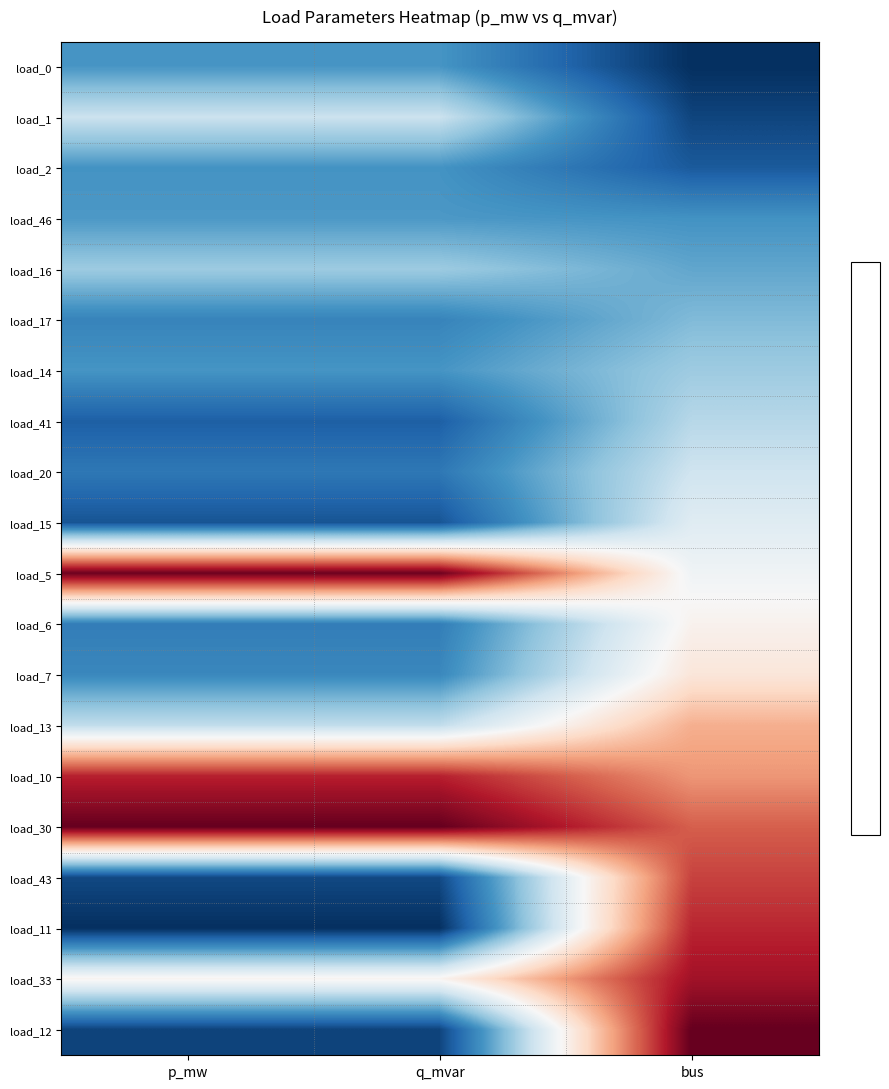

Which label corresponds to the smallest value in the chart?

bus